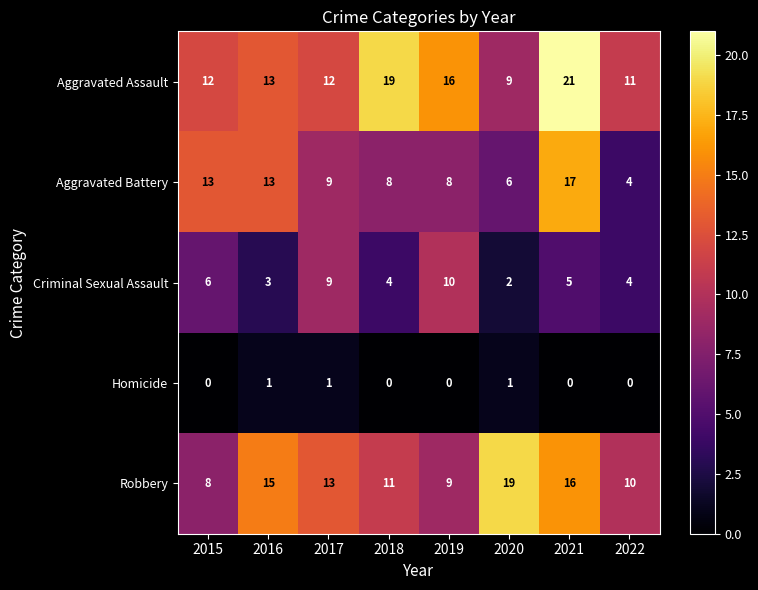

Which series has the largest range (max minus min)?

Aggravated Battery